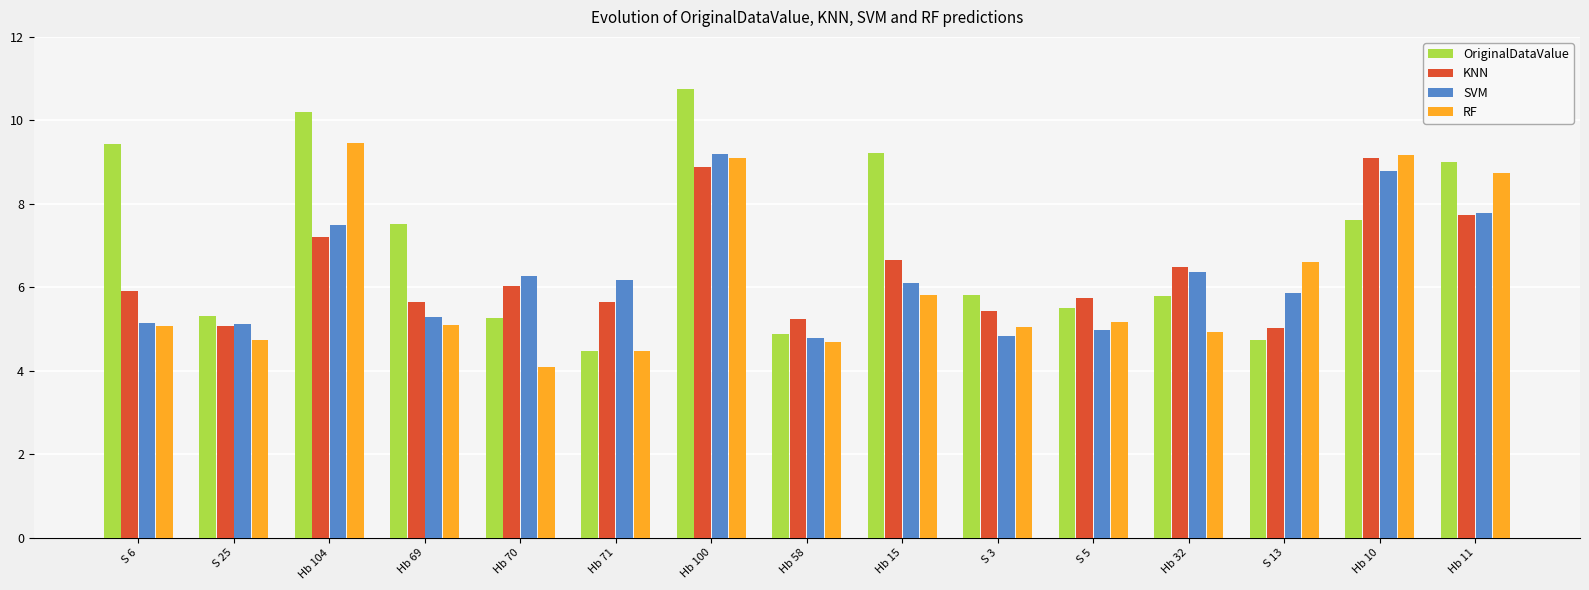

At how many categories does at least one series exceed 6?

11